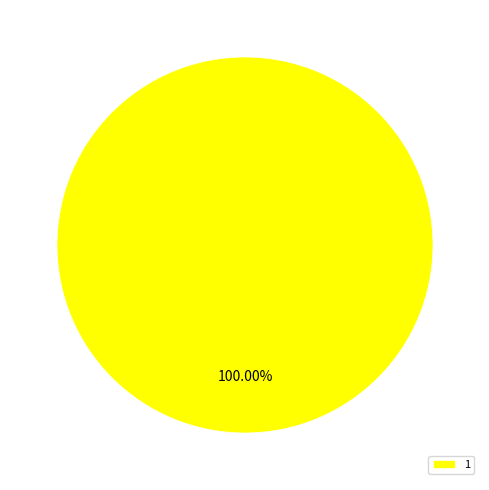

Rank the categories by value from highest to lowest.

1